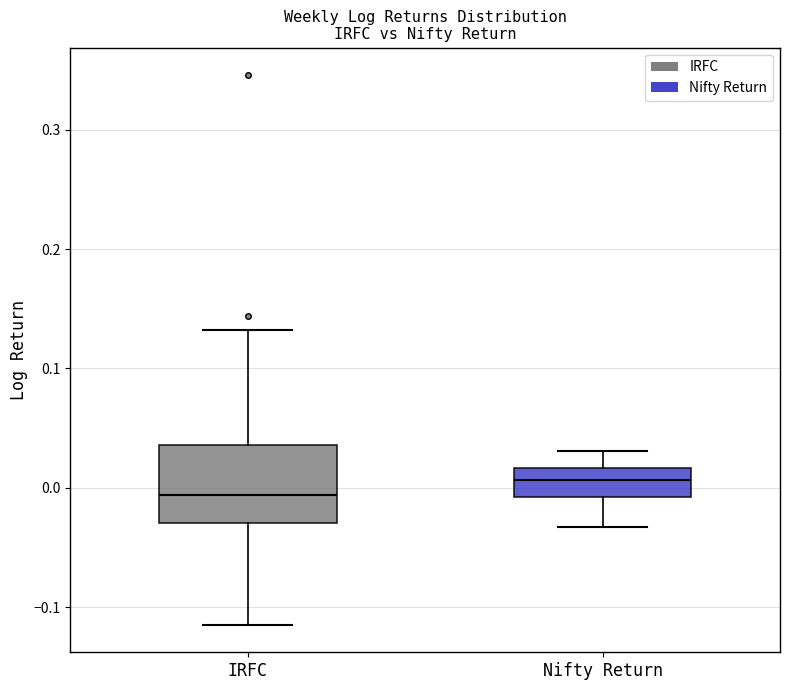

Reading left to right, read every box against the y-axis: the position of its median line, the range the box covers, and the ends of its whiskers. The values are not printed on the chart, so give them approximately, as read against the axis.

IRFC: median -0.01, box -0.03 to 0.04, whiskers -0.11 to 0.13
Nifty Return: median 0.01, box -0.01 to 0.02, whiskers -0.03 to 0.03